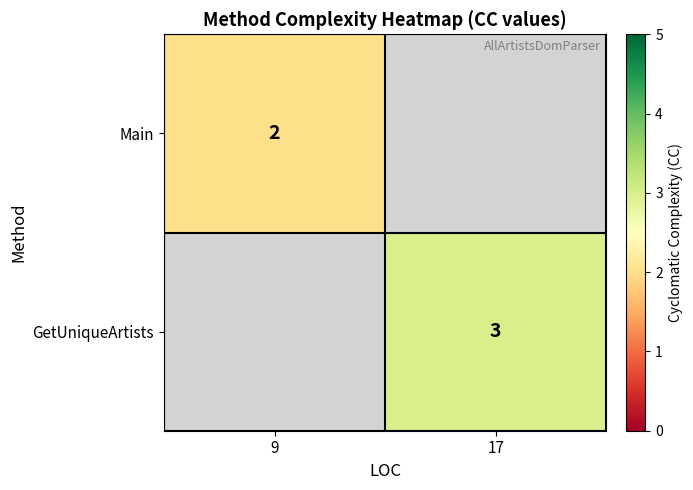

At how many categories does at least one series exceed 2?

1